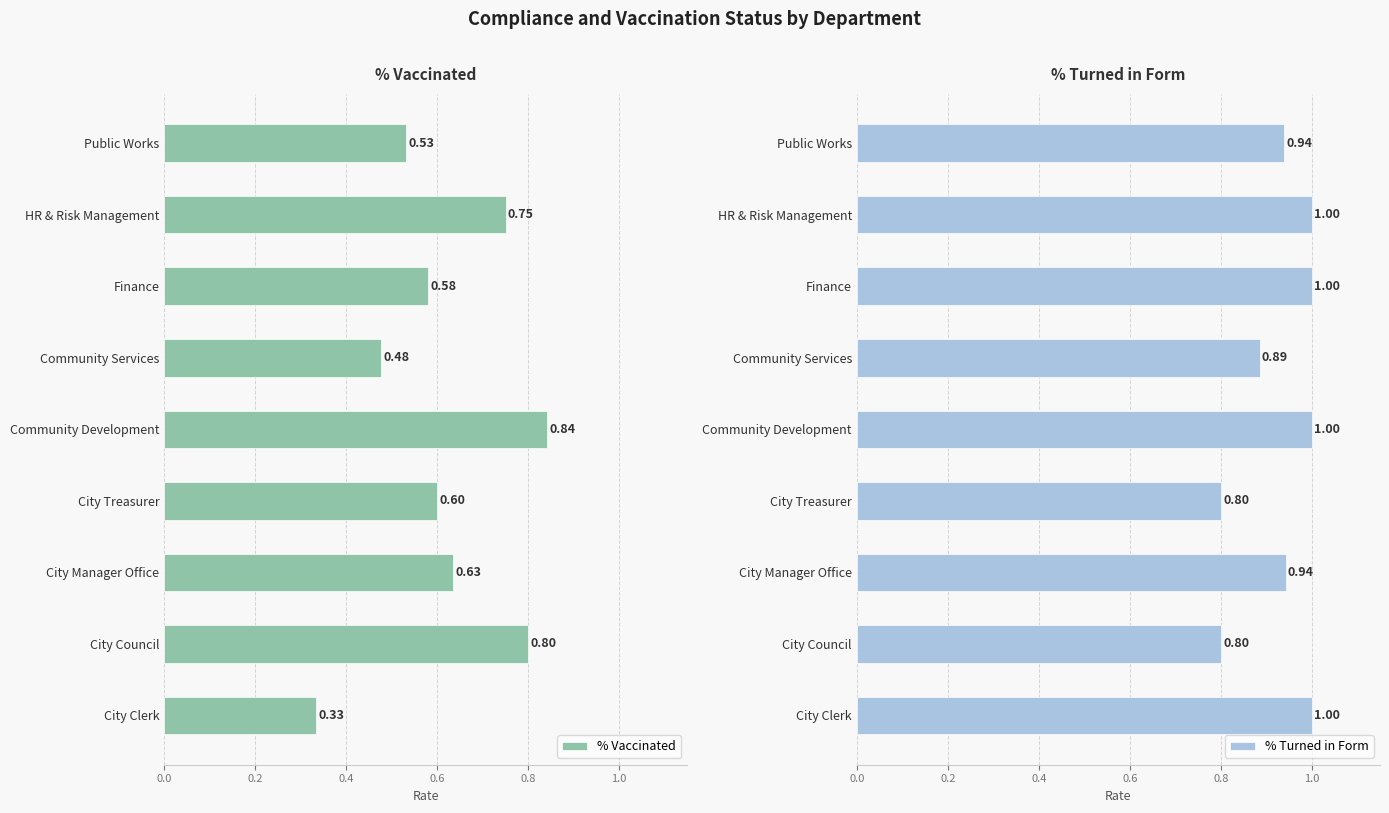

What is the sum of all % Turned in Form values?

8.4